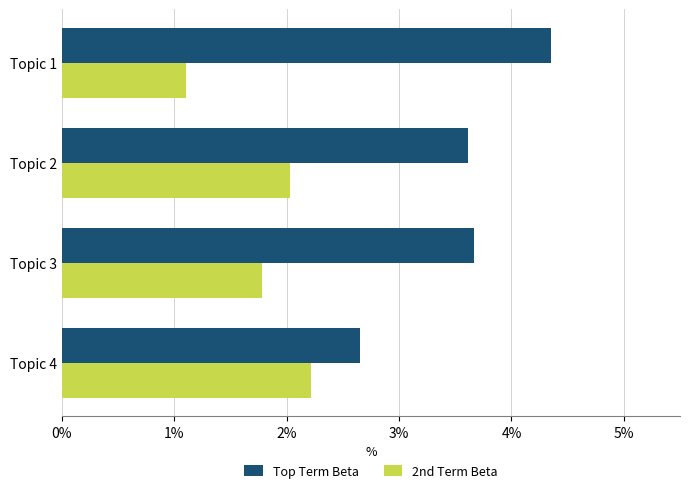

What are all the series names shown in the legend?

Top Term Beta, 2nd Term Beta